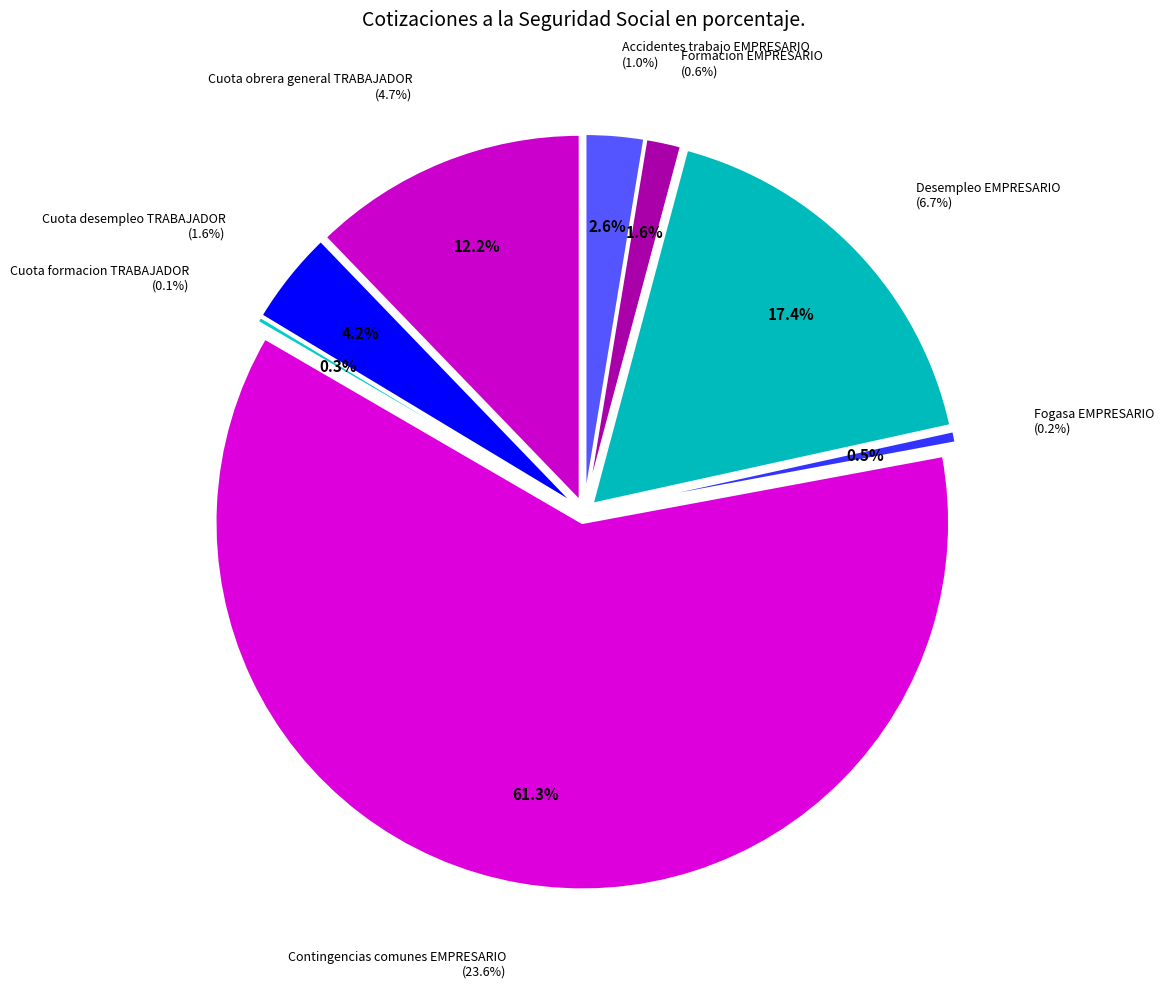

What percentage is the Accidentes trabajo EMPRESARIO slice, to the nearest percent?

3%